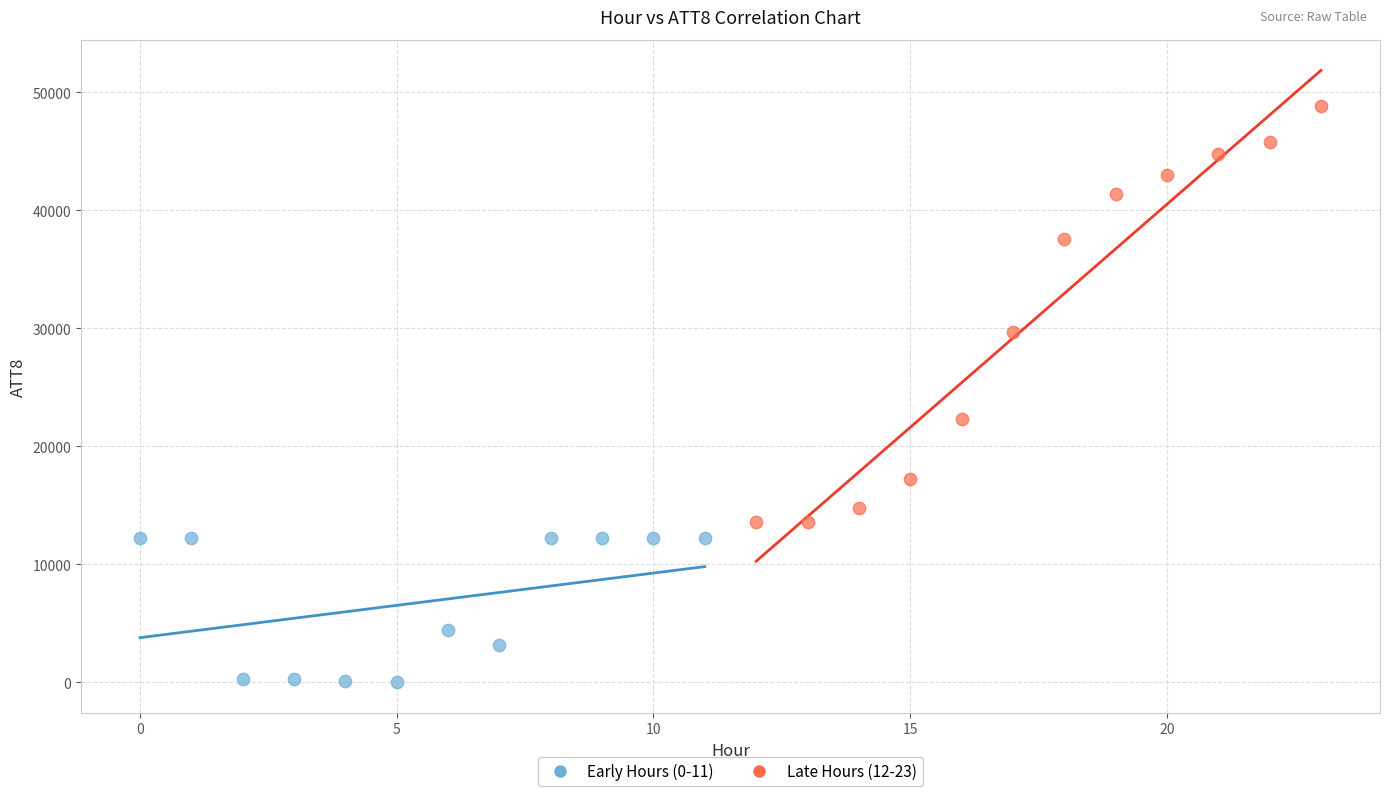

Which series reaches the minimum Y coordinate?

Early Hours (0-11)